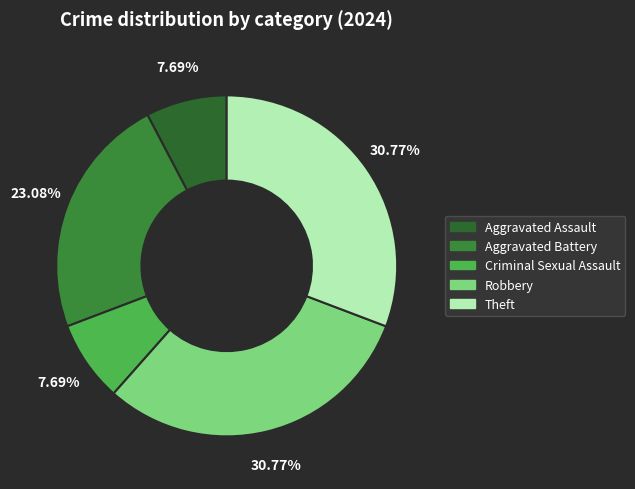

What is the change in value from Aggravated Assault to Theft?

+3